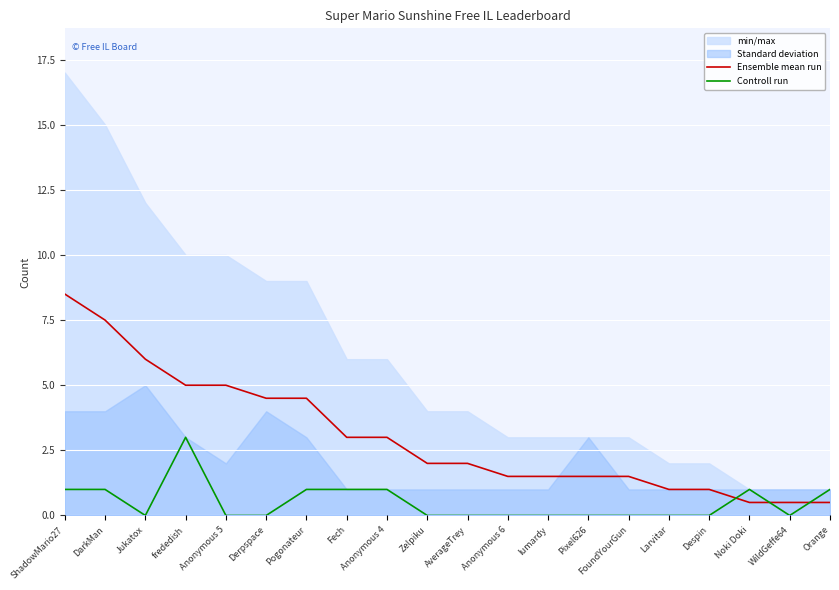

What is the total value across all series at Anonymous 6?

1.5